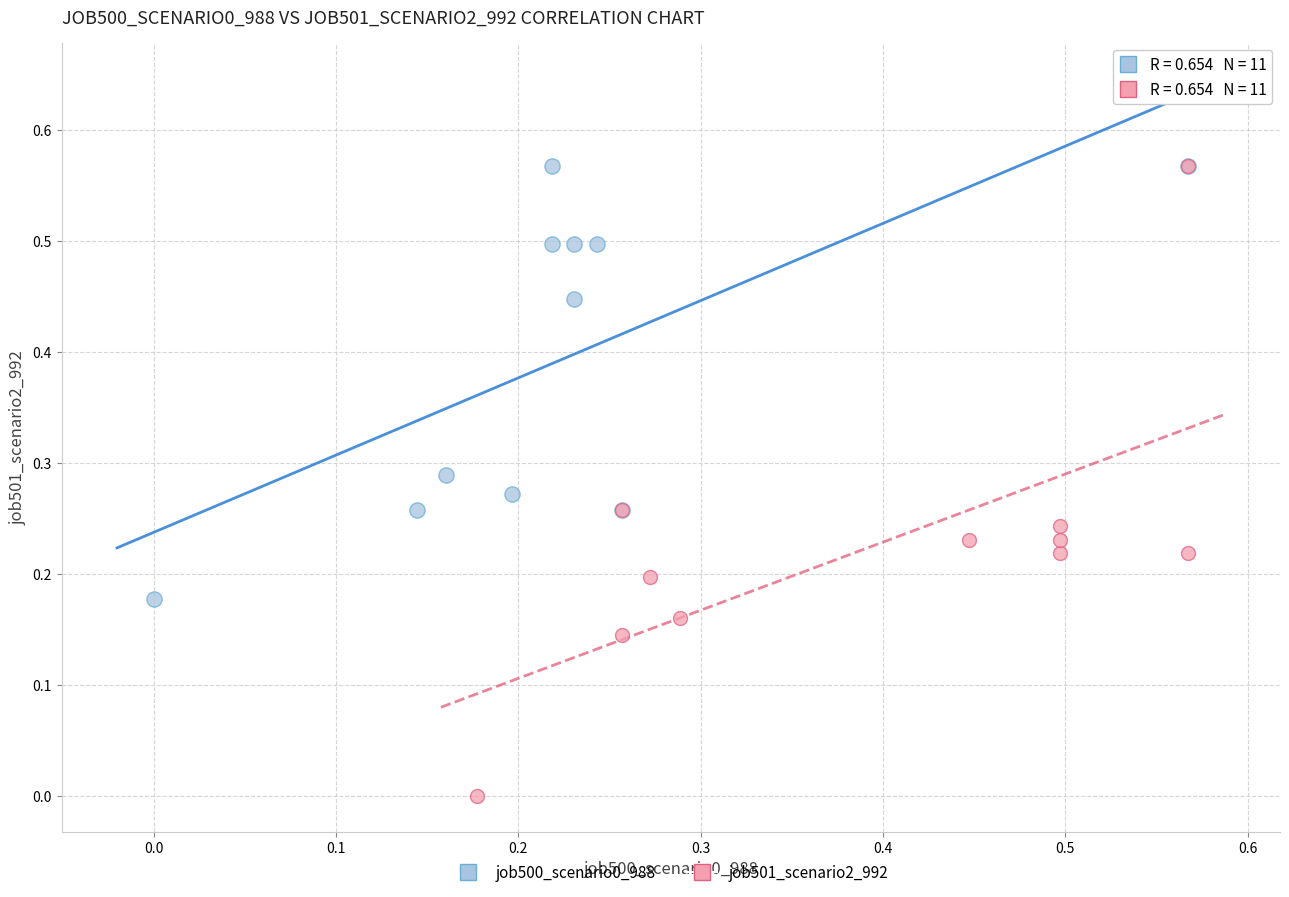

Which series has the largest Y range (max minus min)?

job501_scenario2_992